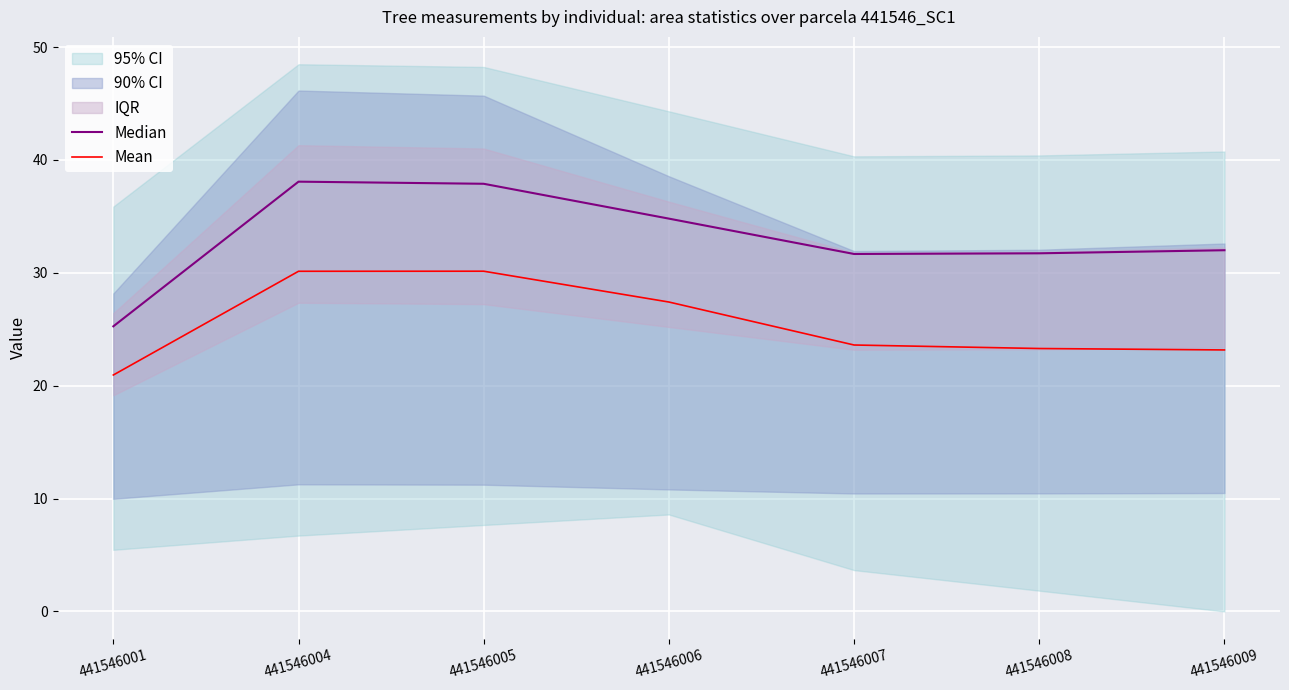

Which series has the widest spread of values?

Median